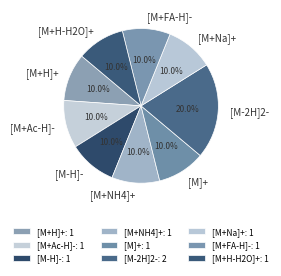

To the nearest percent, what percentage of the pie is [M]+?

10%